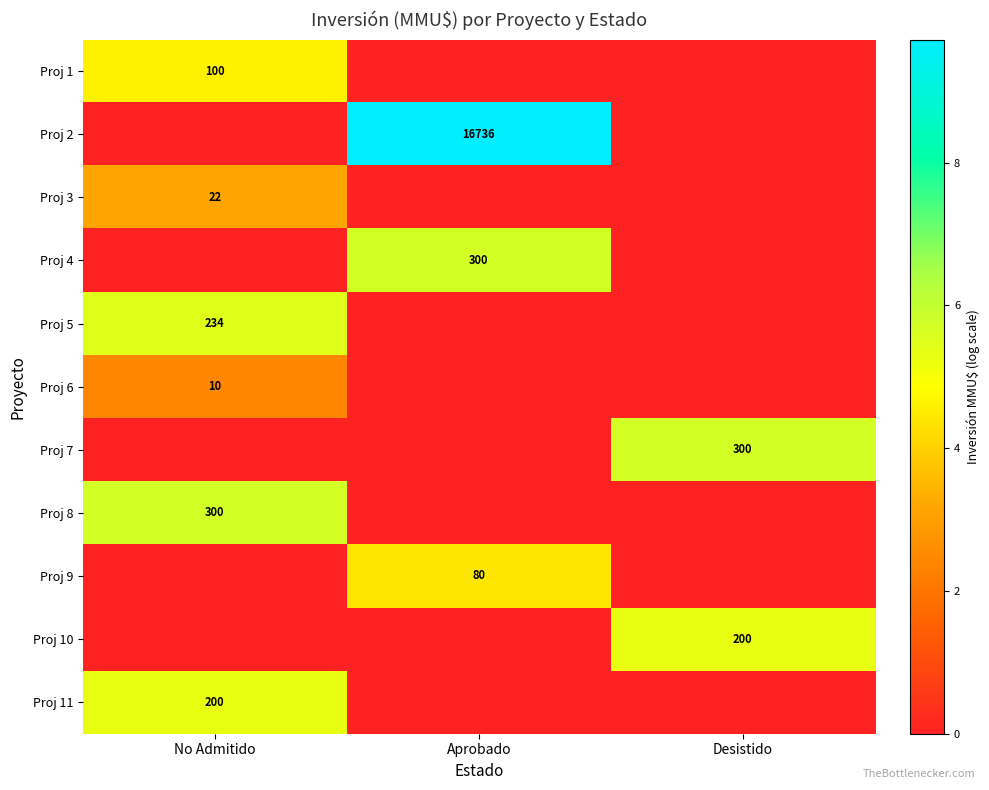

True or false: Proj 5 has a value of 234 at No Admitido.

True